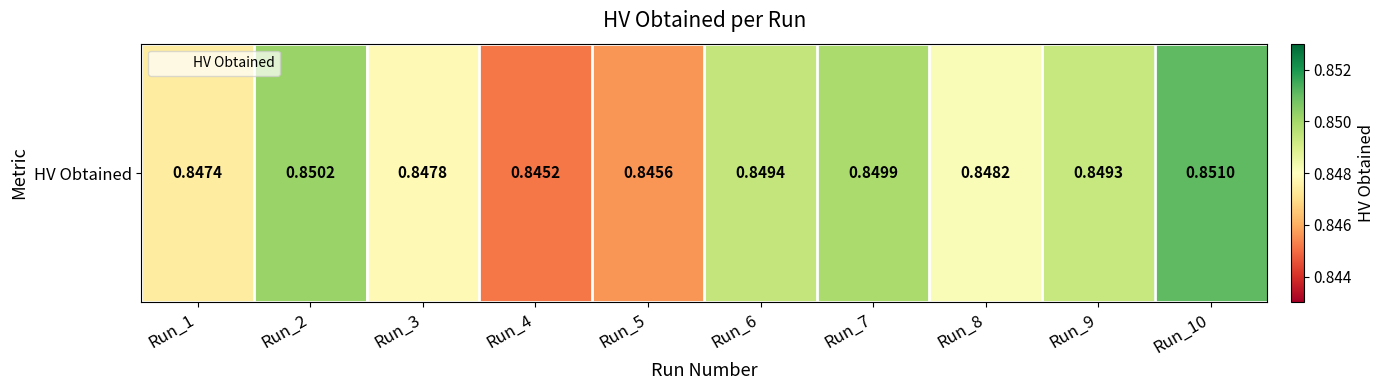

True or false: the data shows 0.8 at Run_9.

True